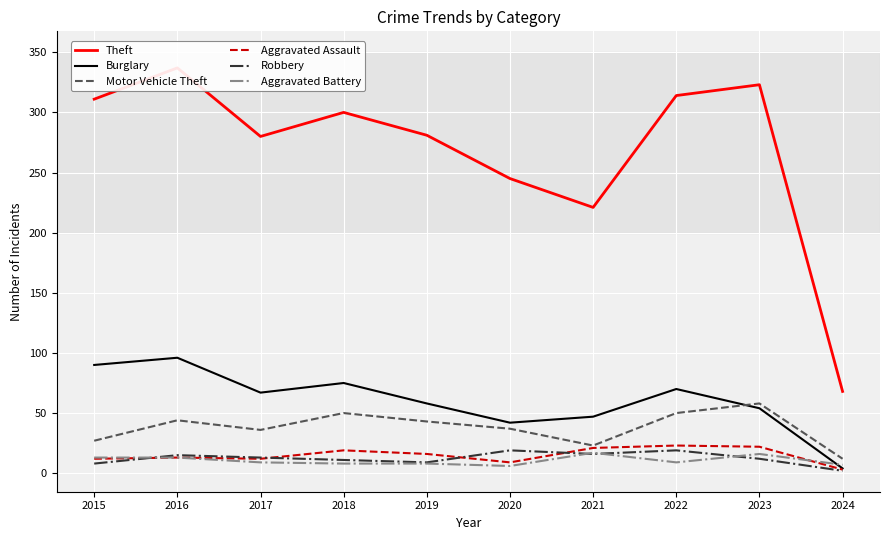

Reading left to right, extract all data points from this chart.

Theft: 2015=311	2016=337	2017=280	2018=300	2019=281	2020=245	2021=221	2022=314	2023=323	2024=68
Burglary: 2015=90	2016=96	2017=67	2018=75	2019=58	2020=42	2021=47	2022=70	2023=54	2024=4
Motor Vehicle Theft: 2015=27	2016=44	2017=36	2018=50	2019=43	2020=37	2021=23	2022=50	2023=58	2024=12
Aggravated Assault: 2015=12	2016=13	2017=12	2018=19	2019=16	2020=9	2021=21	2022=23	2023=22	2024=3
Robbery: 2015=8	2016=15	2017=13	2018=11	2019=9	2020=19	2021=16	2022=19	2023=12	2024=2
Aggravated Battery: 2015=13	2016=13	2017=9	2018=8	2019=8	2020=6	2021=17	2022=9	2023=16	2024=7